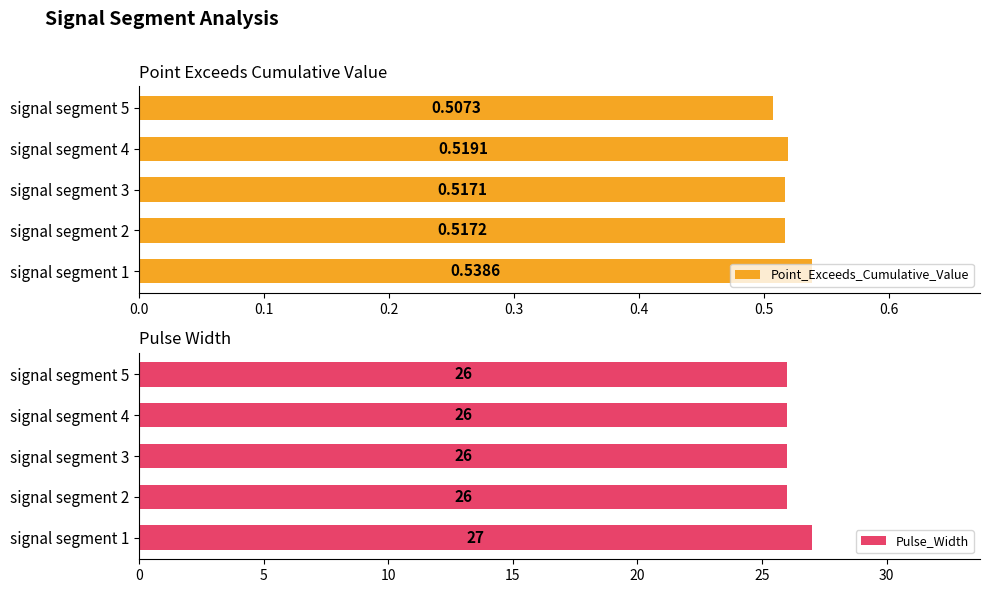

Rank the categories by Point_Exceeds_Cumulative_Value value from highest to lowest.

signal segment 1, signal segment 4, signal segment 2, signal segment 3, signal segment 5